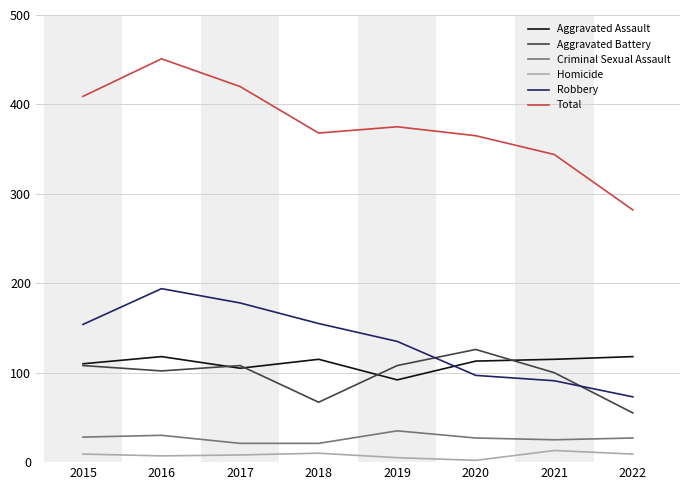

Between 2021 and 2022, which series saw the biggest shift?

Total